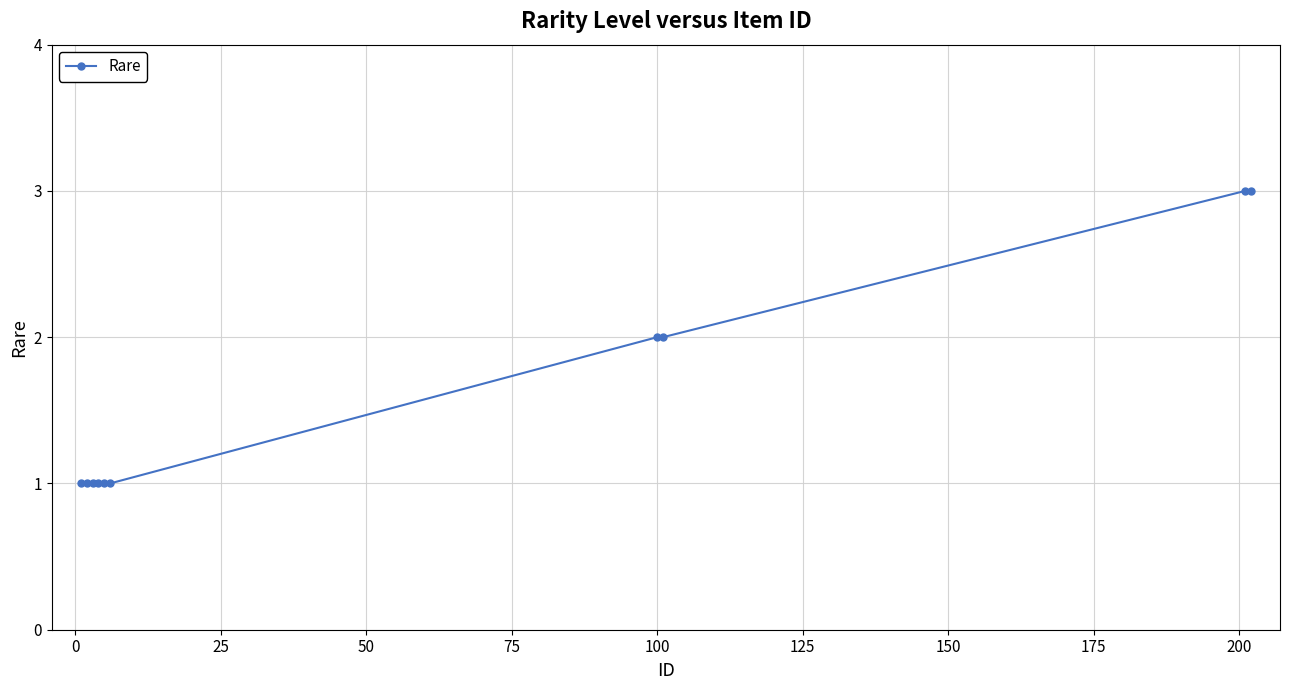

What is the maximum value shown in the chart?

3